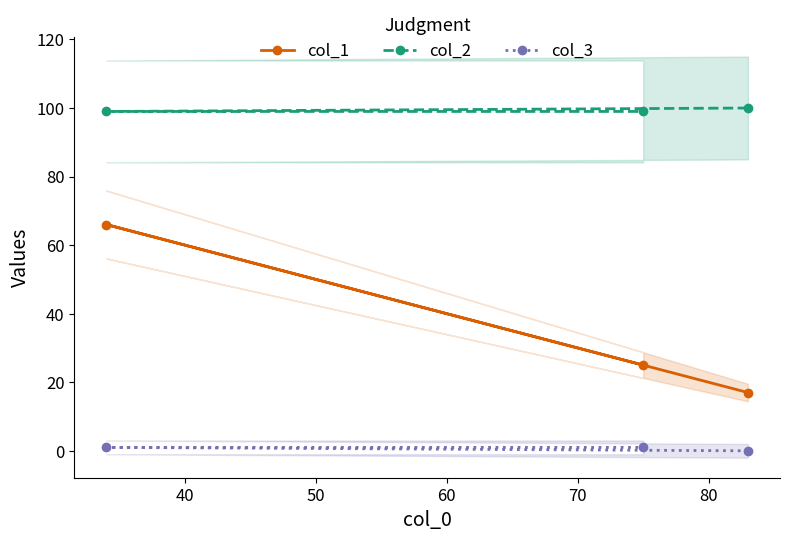

What is the total value across all series at 40?

166